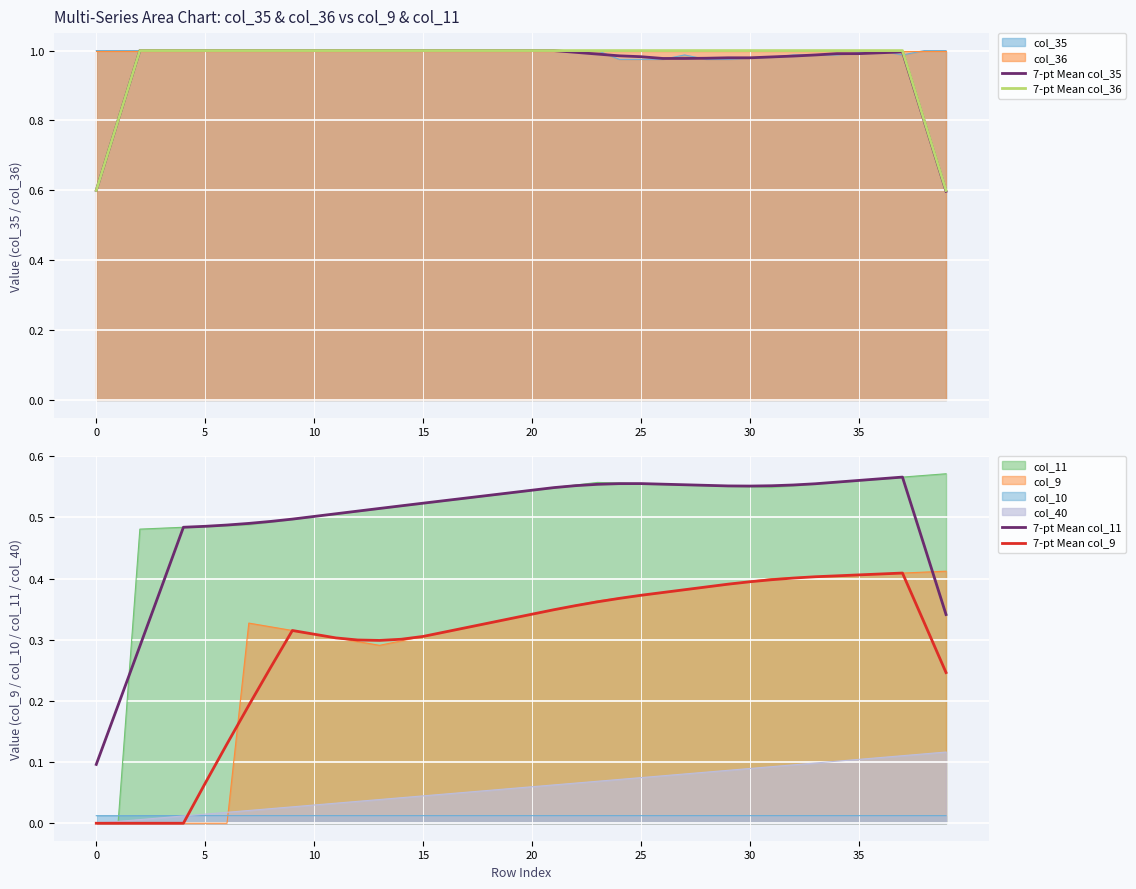

At 14, list the series in order from largest to smallest.

7-pt Mean col_35, 7-pt Mean col_36, 7-pt Mean col_11, 7-pt Mean col_9